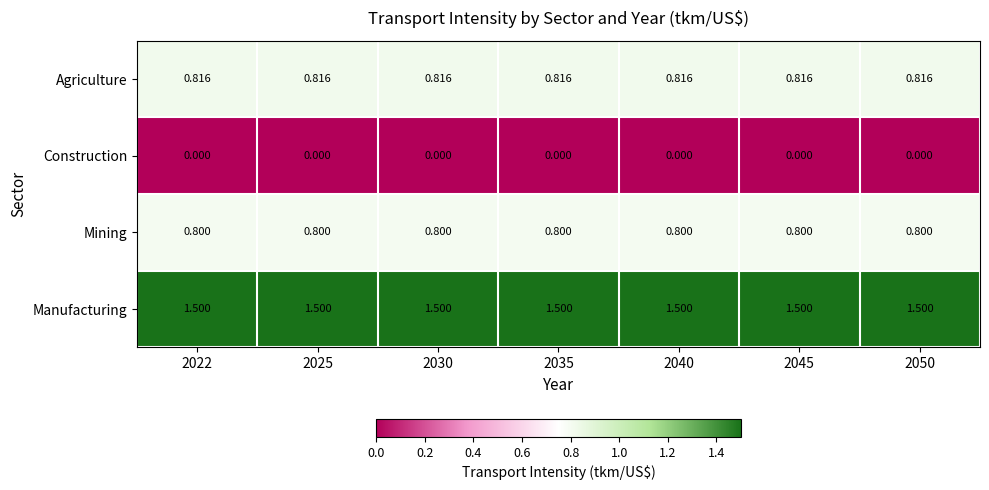

Rank the series by their maximum value, from lowest to highest.

Construction, Mining, Agriculture, Manufacturing